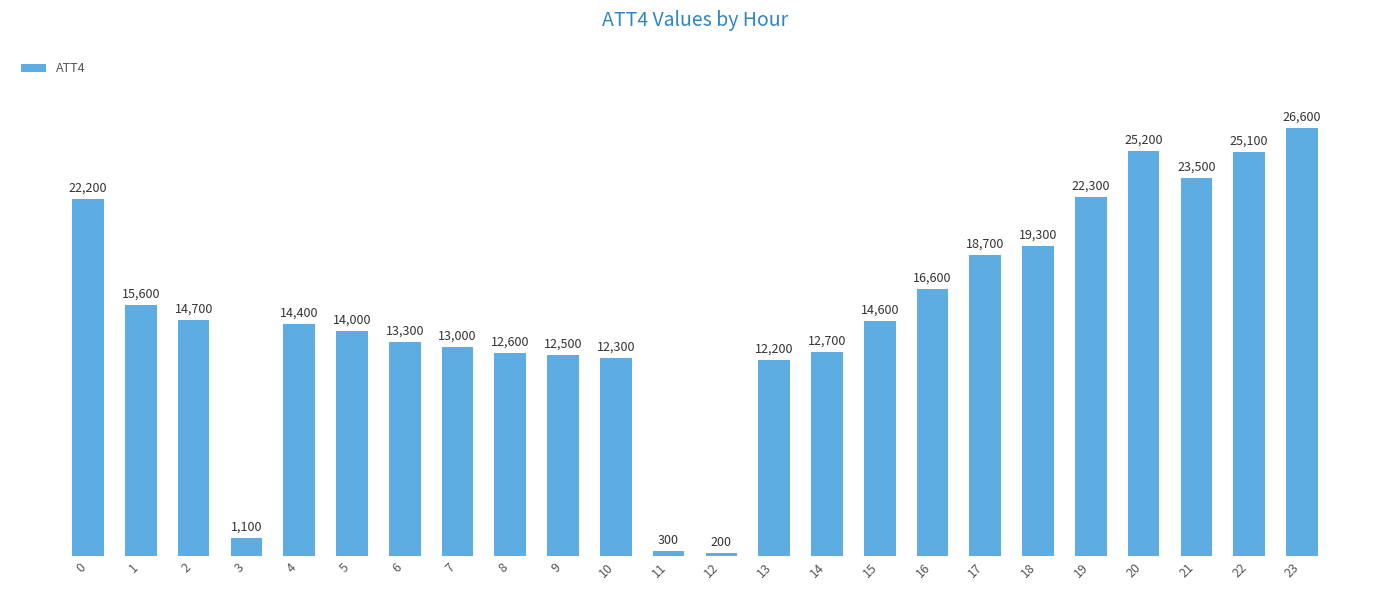

List the labels in order of value, smallest first.

12, 11, 3, 13, 10, 9, 8, 14, 7, 6, 5, 4, 15, 2, 1, 16, 17, 18, 0, 19, 21, 22, 20, 23